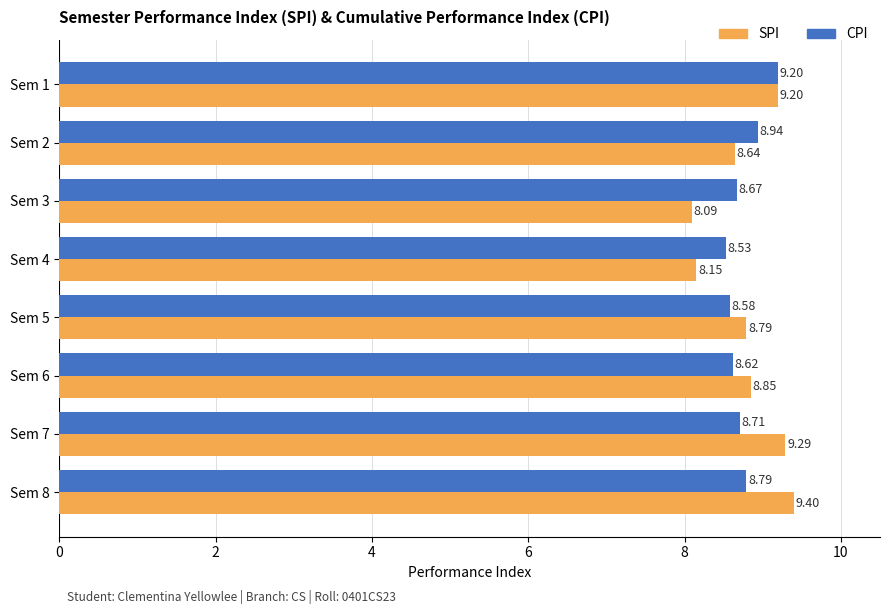

Which series has the widest spread of values?

SPI